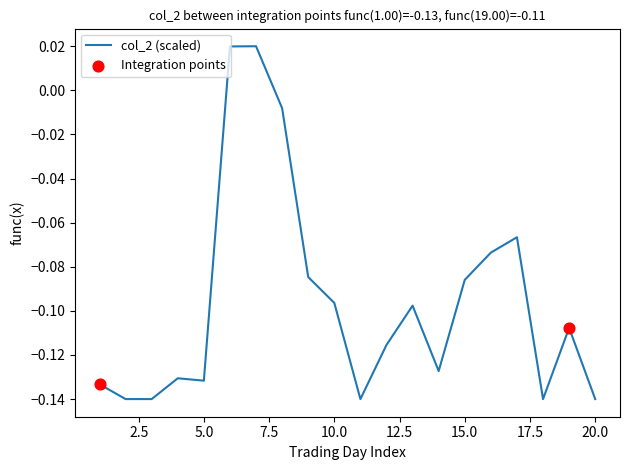

How many lines are shown in the chart?

1